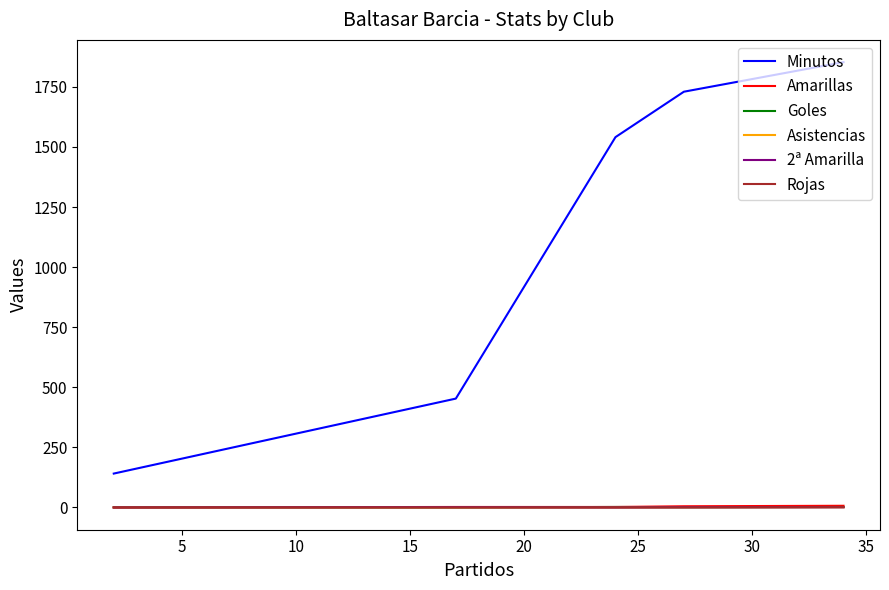

Between 10 and 15, which is larger?

10